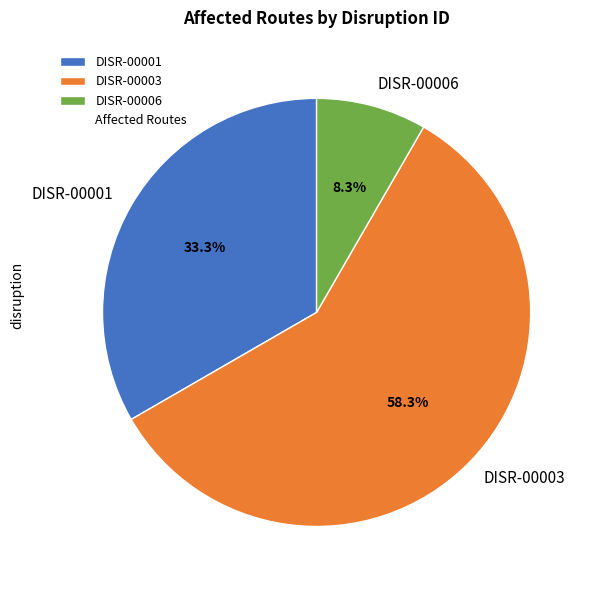

Which category has the biggest portion of the pie?

DISR-00003